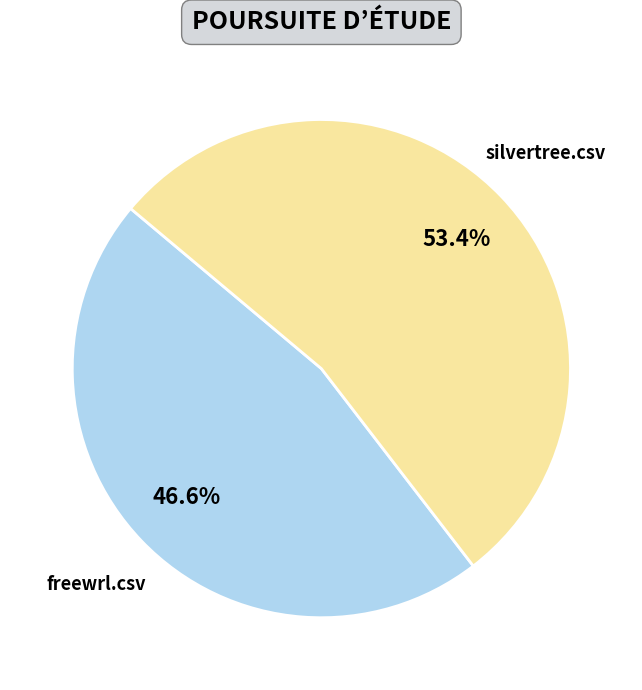

Is it true that silvertree.csv is 53% of the pie?

True